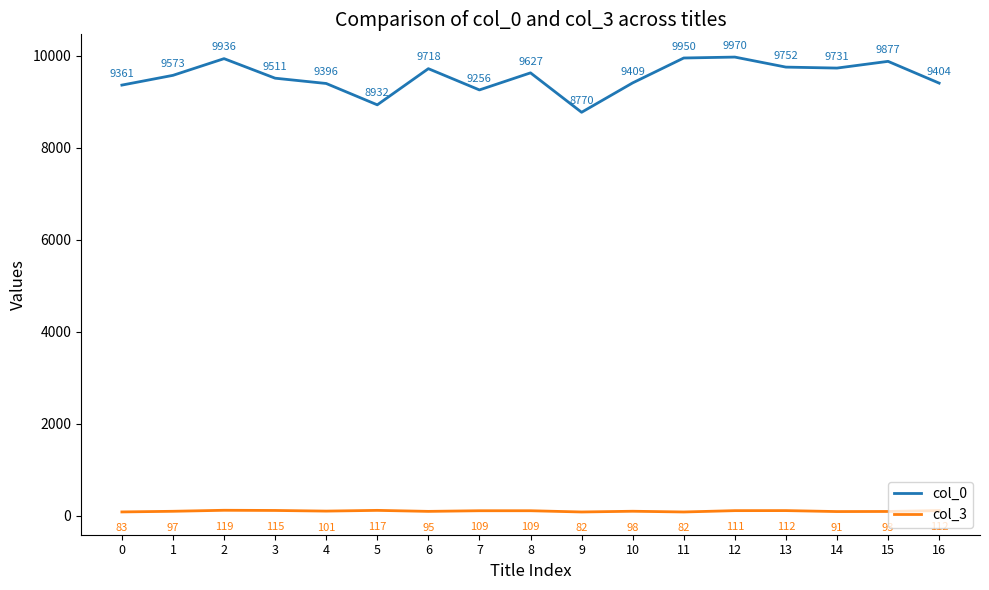

At how many categories does at least one series exceed 1753?

17